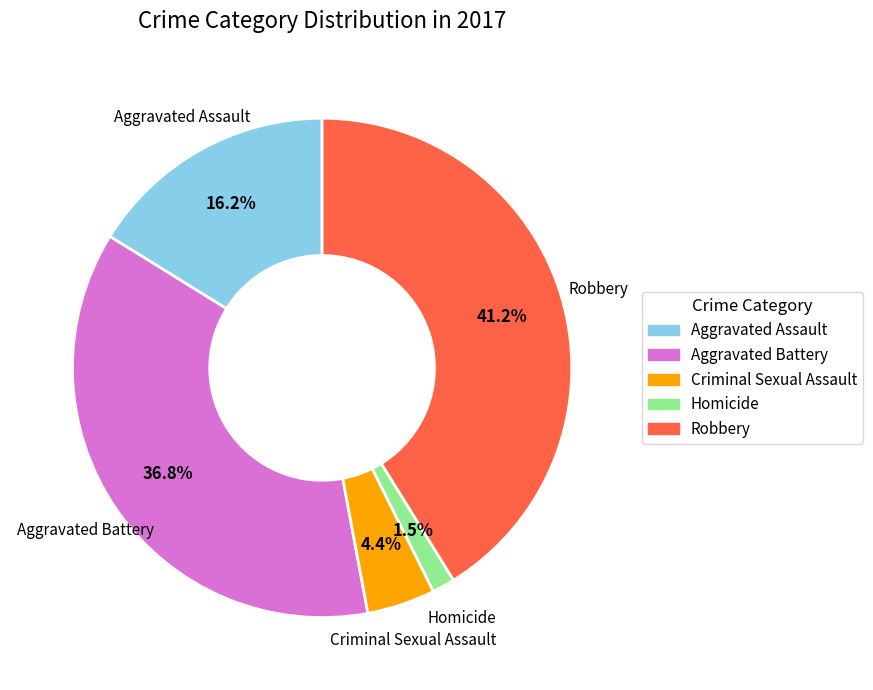

To the nearest percent, what is the combined percentage of Criminal Sexual Assault and Robbery?

46%